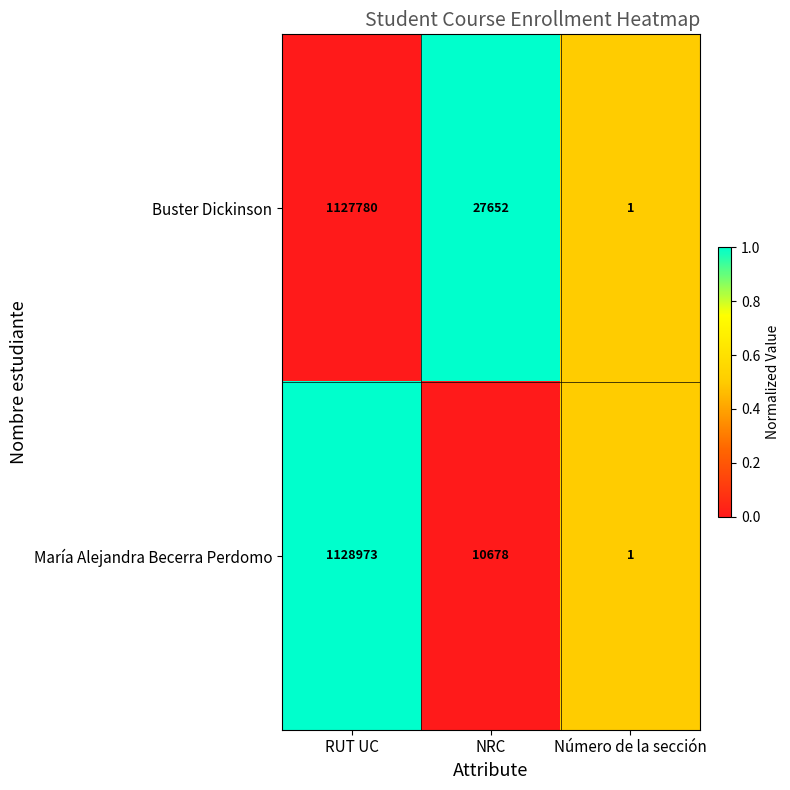

How many distinct data groups are displayed?

2